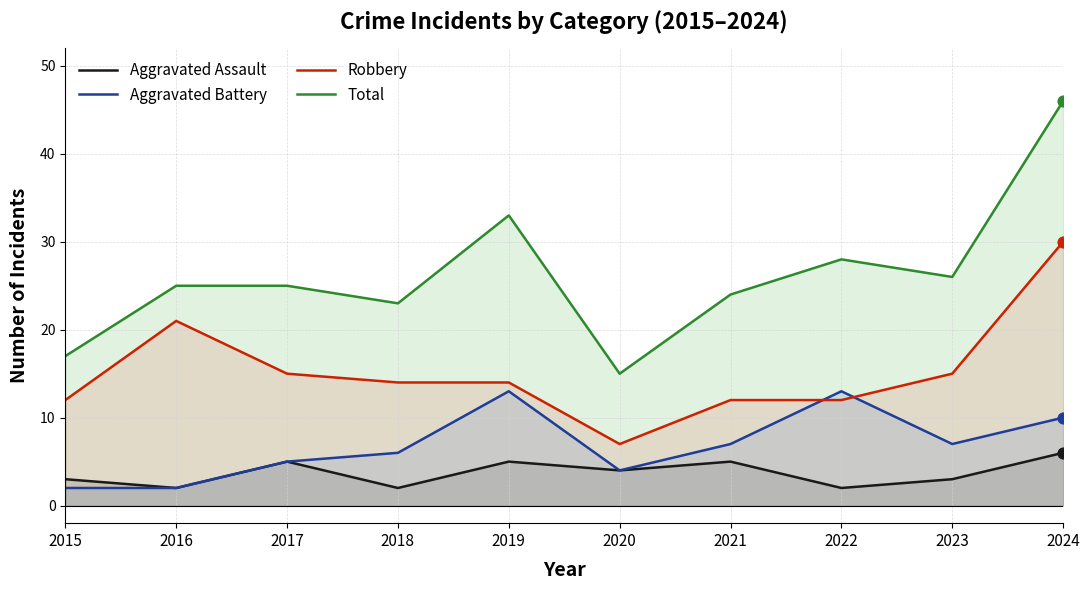

Which series has the largest Y range (max minus min)?

Total